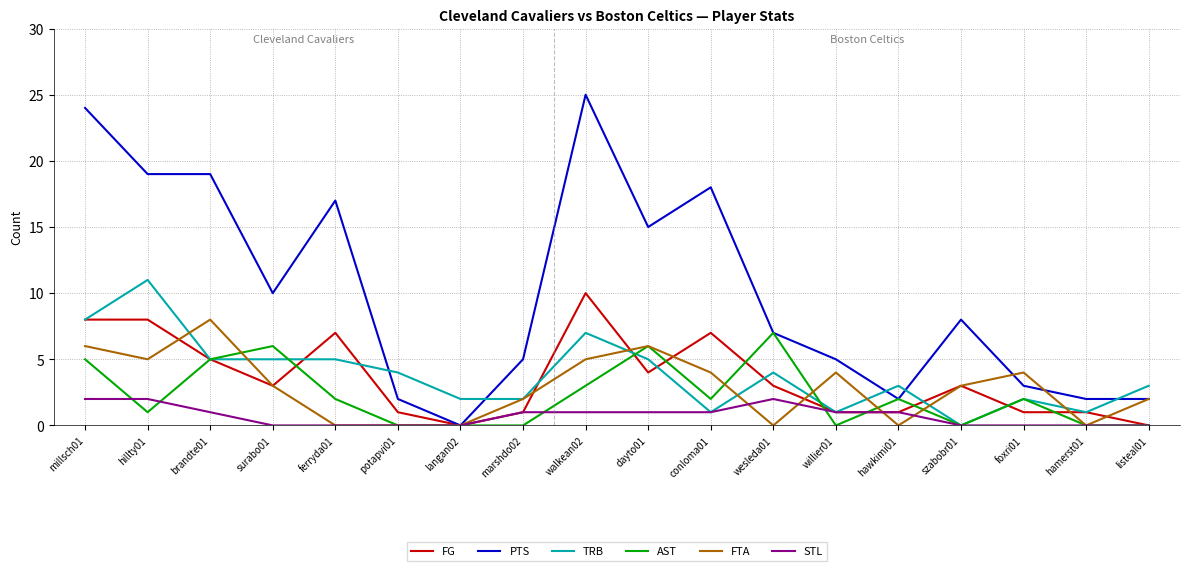

Where does the AST series first go above 2?

millsch01